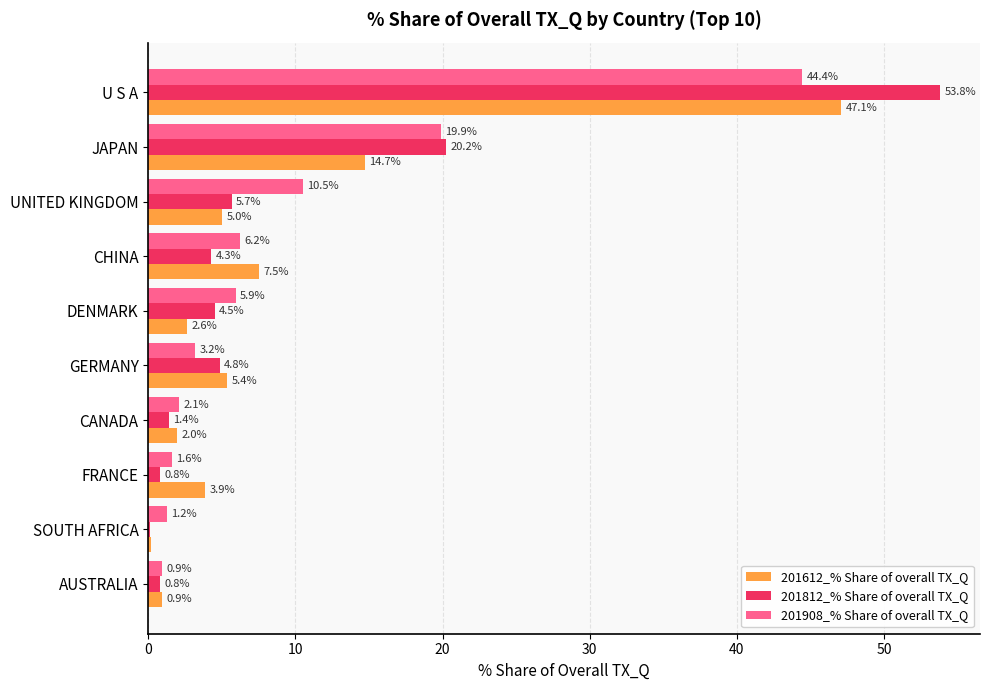

At which label is 201908_% Share of overall TX_Q closest to 22?

JAPAN